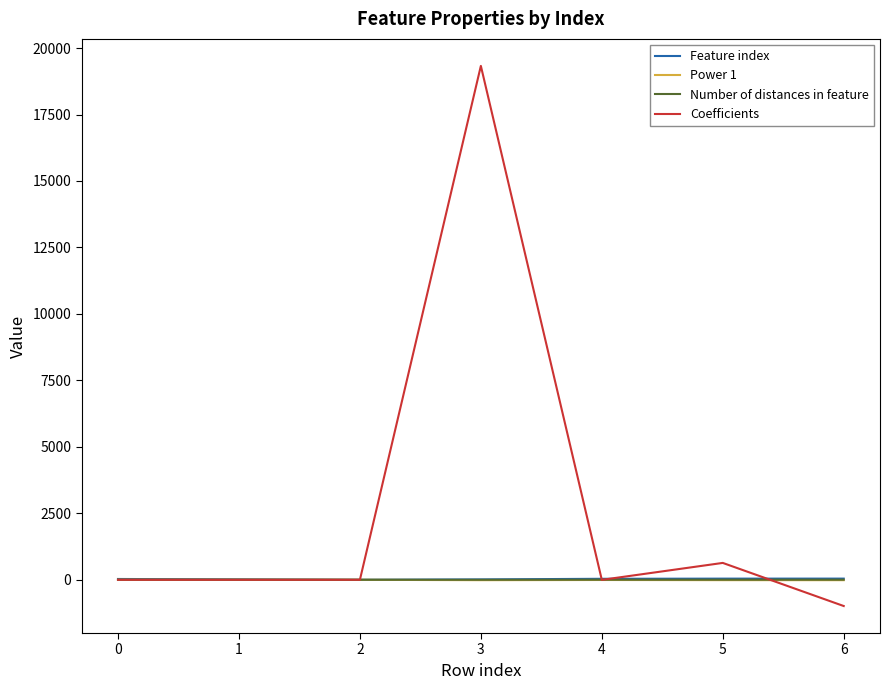

What is the minimum value shown in the chart?

-987.0